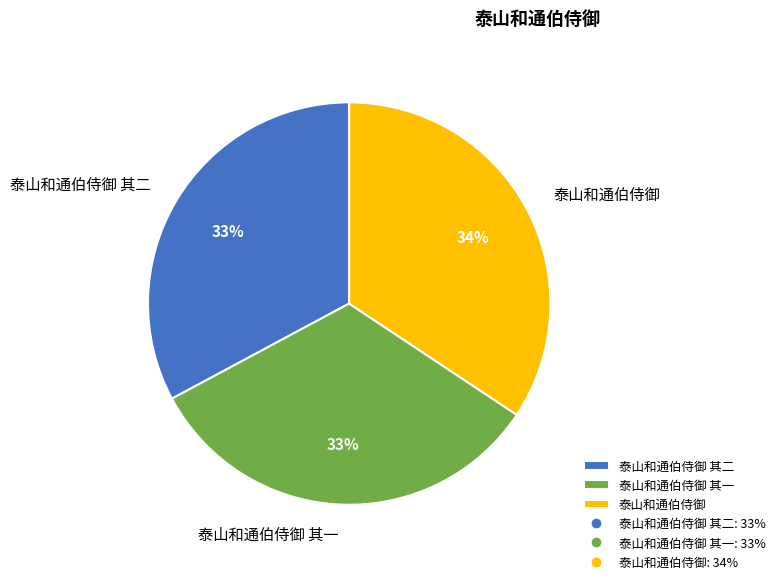

To the nearest percent, what is the average slice percentage?

33%